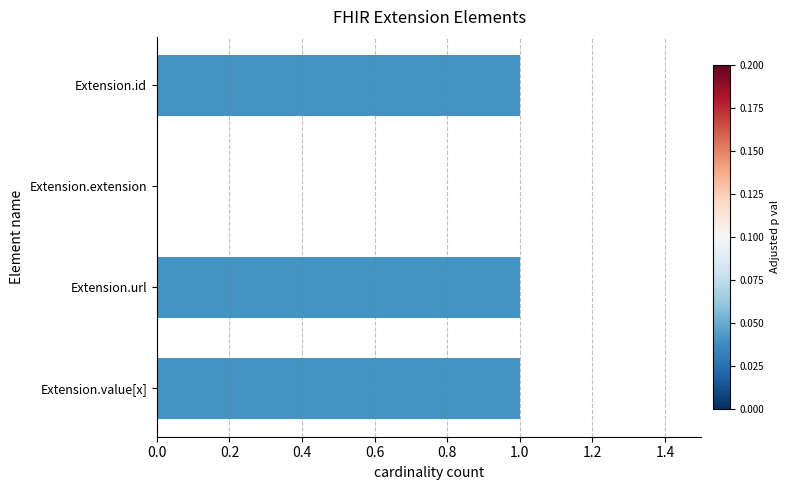

At which label is the value closest to 0?

Extension.extension